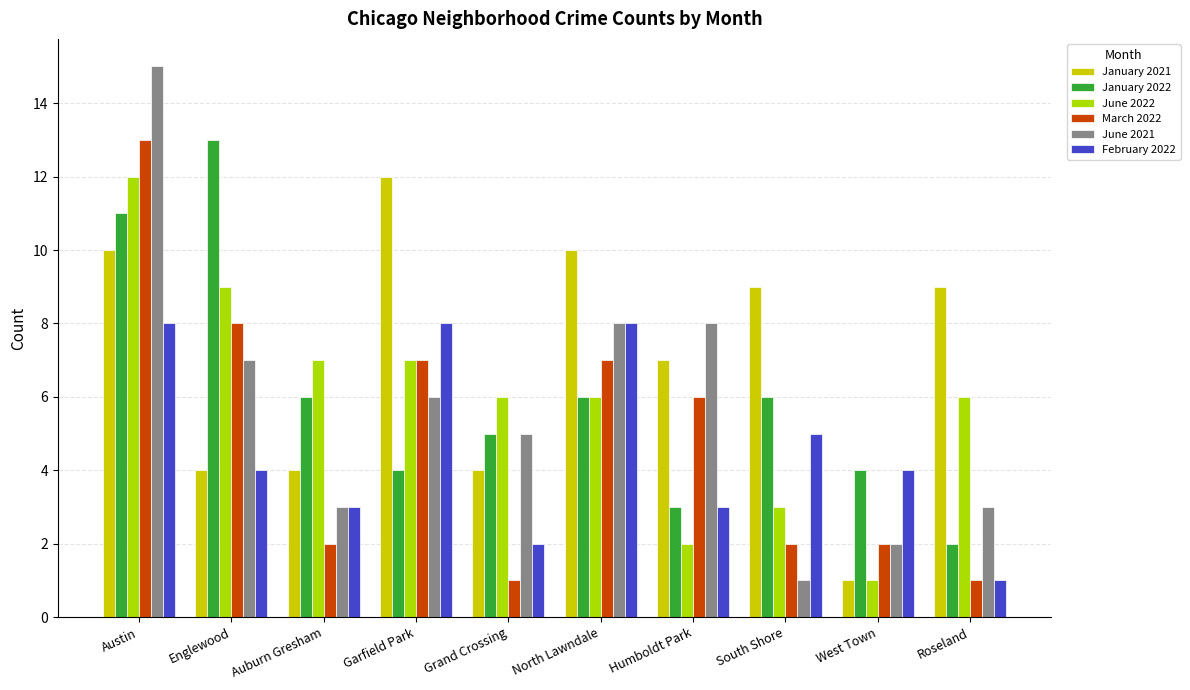

Which label corresponds to the smallest value in the chart?

West Town